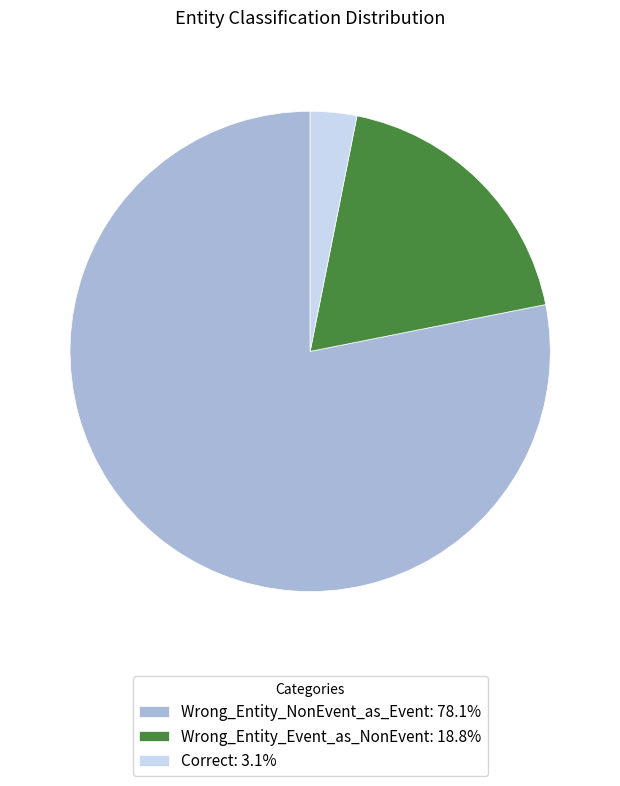

What is the ratio of the value at Wrong_Entity_Event_as_NonEvent to the value at Correct?

6.0